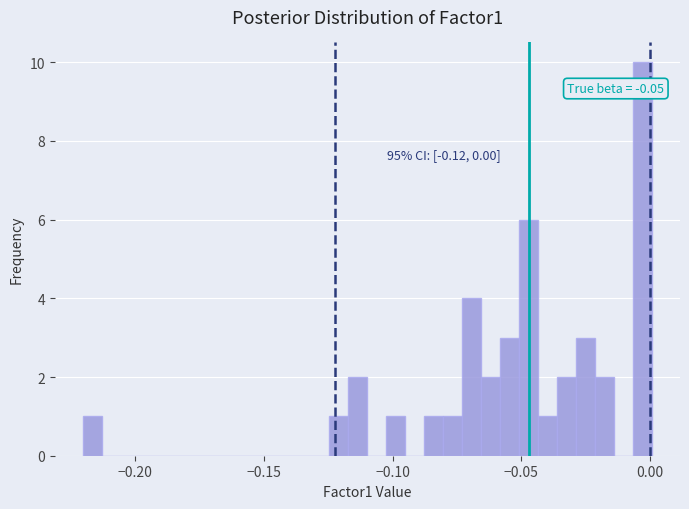

Around what value on the x-axis is the tallest bar? Give the approximate position of its centre, as read against the axis.

-0.005